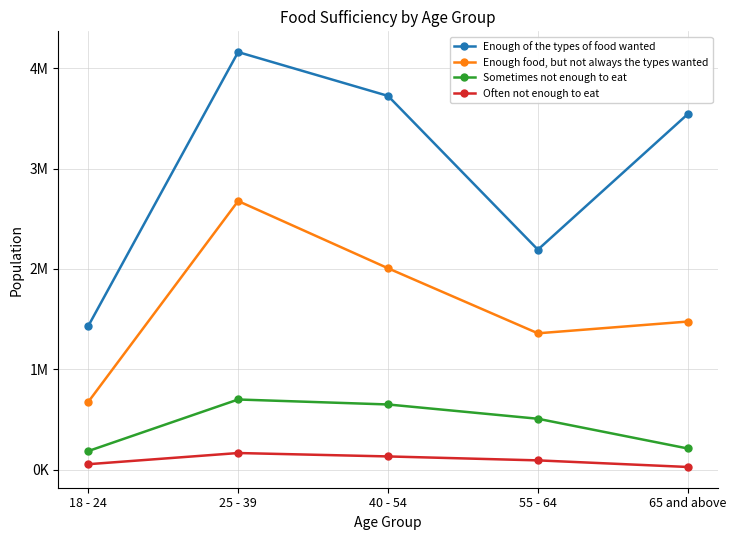

What is the sum of all Enough of the types of food wanted values?

15047636